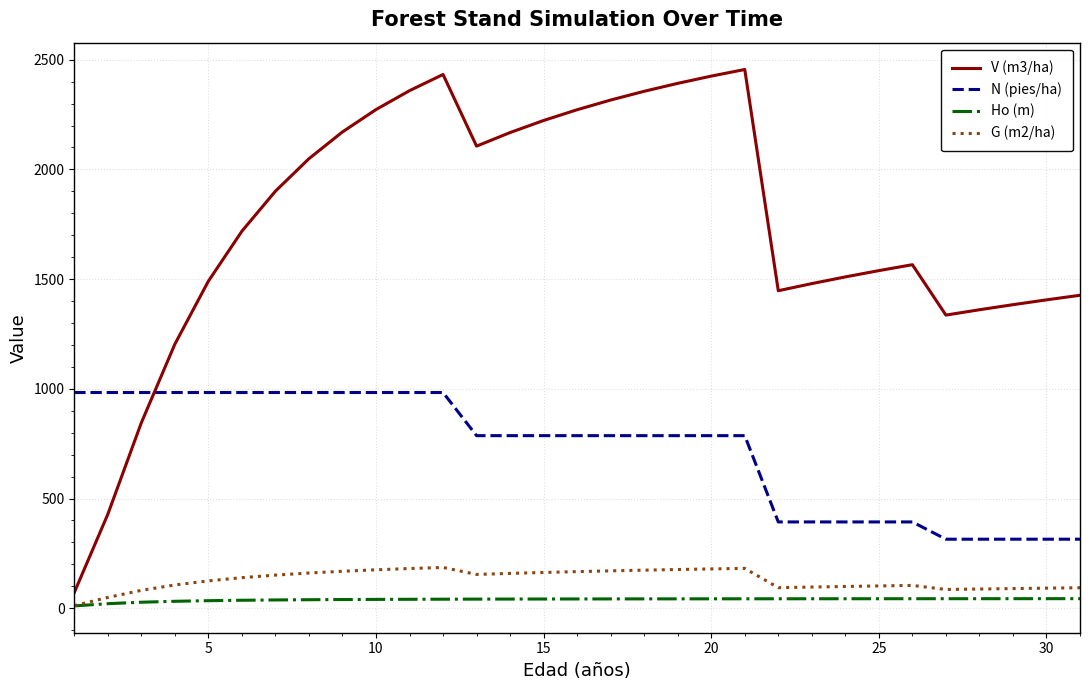

True or false: Ho (m) and V (m3/ha) intersect in this chart.

False